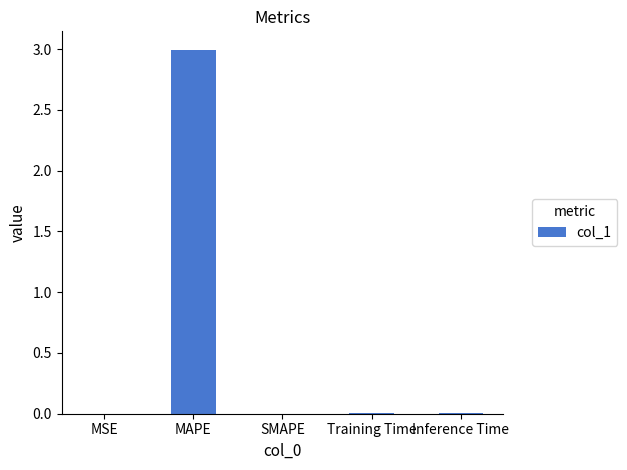

How many series are shown in this chart?

1